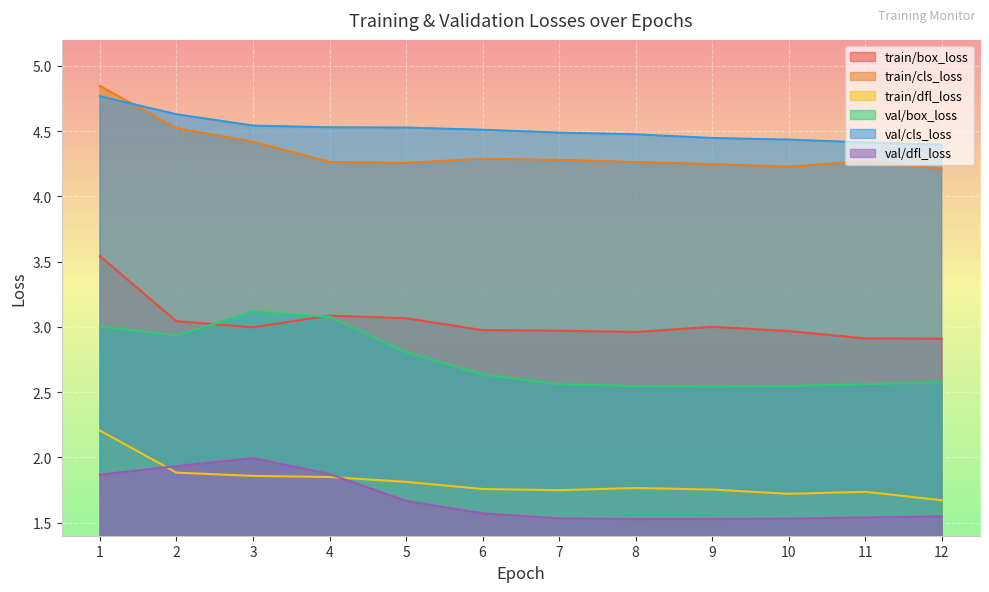

What is the value of the train/box_loss point at the 1st from the left?

3.5